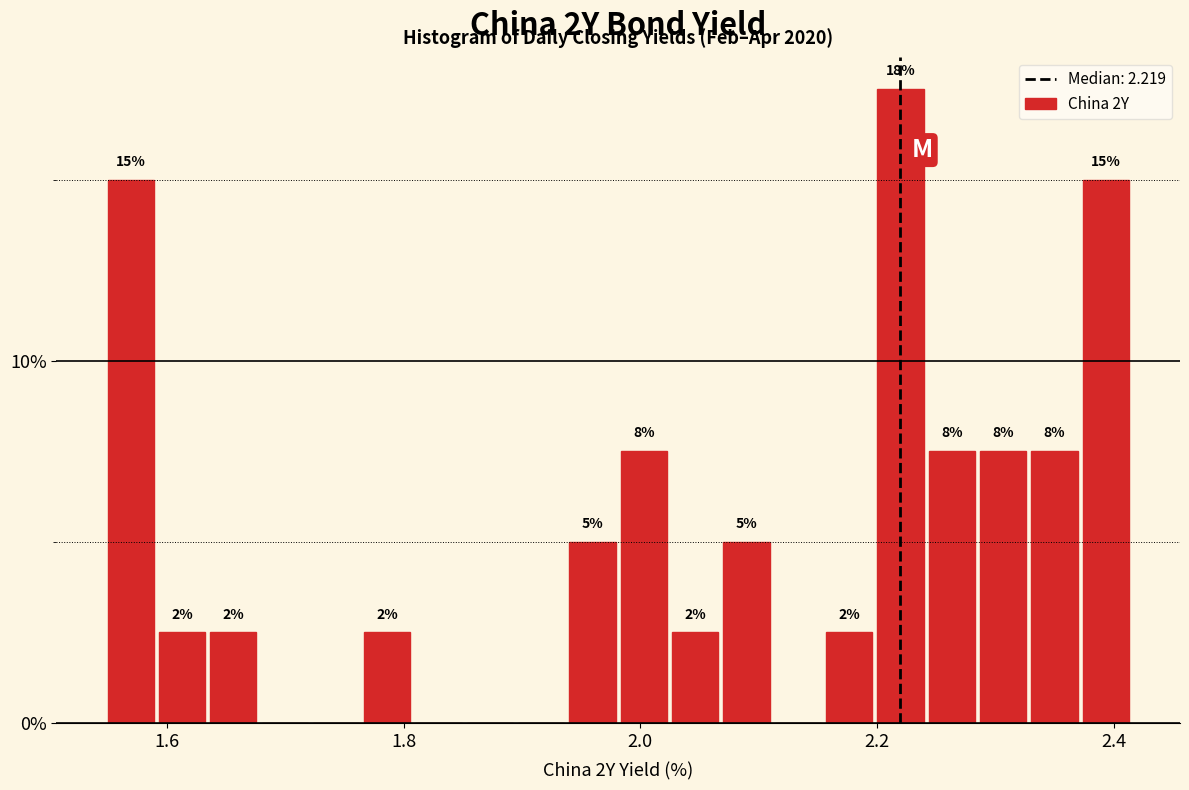

Read against the x-axis, roughly where is the centre of the tallest bar?

2.22